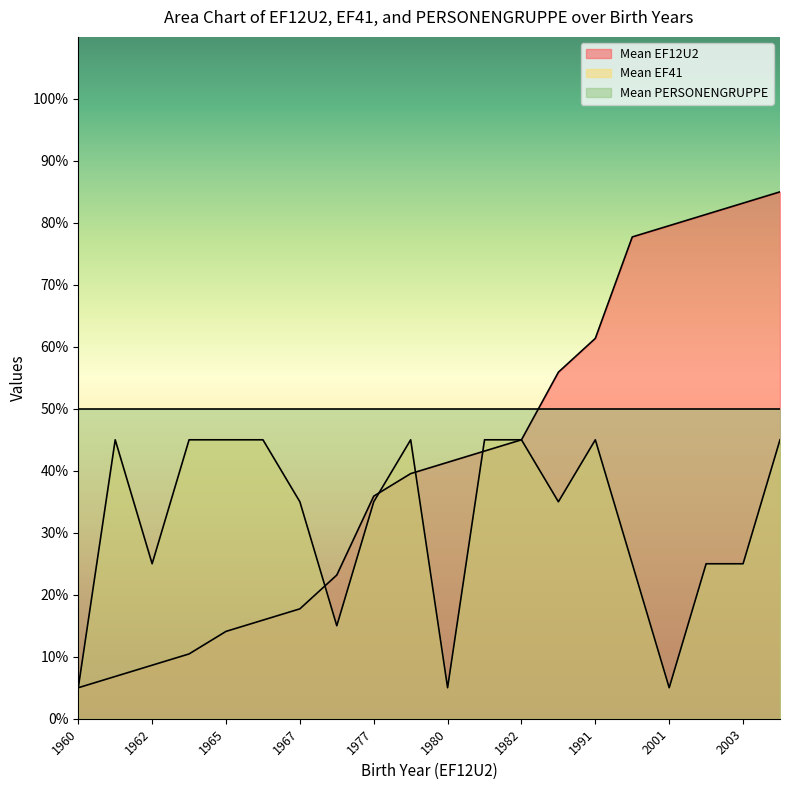

True or false: Mean PERSONENGRUPPE and Mean EF41 cross at least once.

False